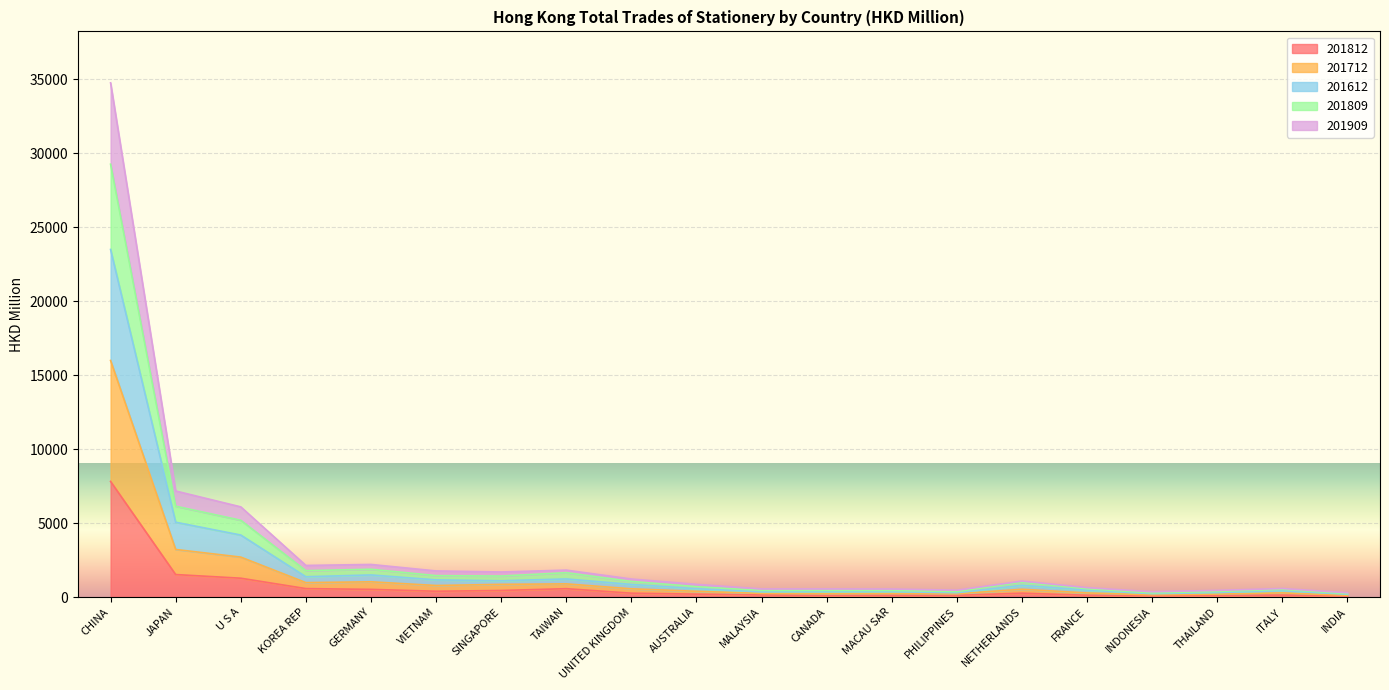

What is the sum of the 201812 values at ITALY and INDONESIA?

203.6